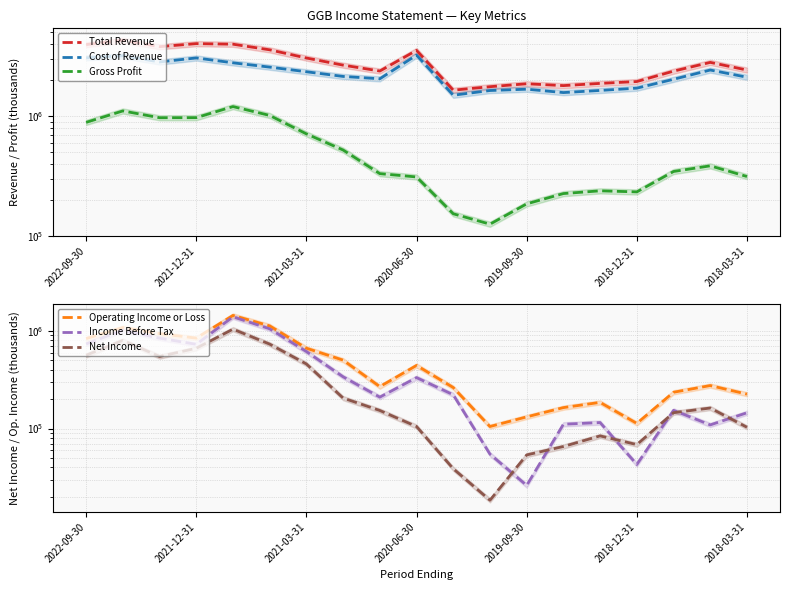

List the series in order of their peak value, lowest first.

Net Income, Gross Profit, Income Before Tax, Operating Income or Loss, Cost of Revenue, Total Revenue